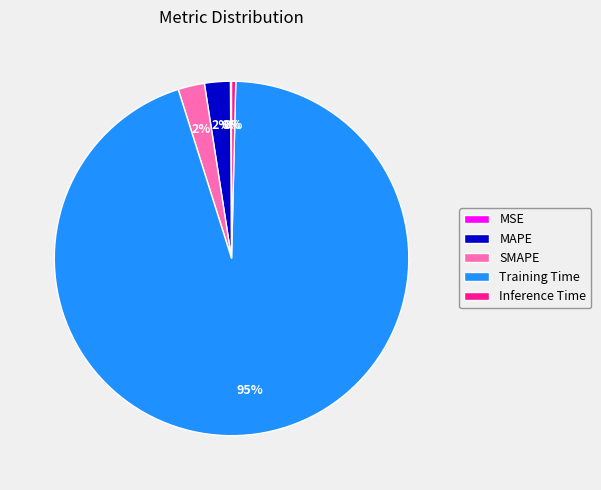

Which slice is the largest?

Training Time